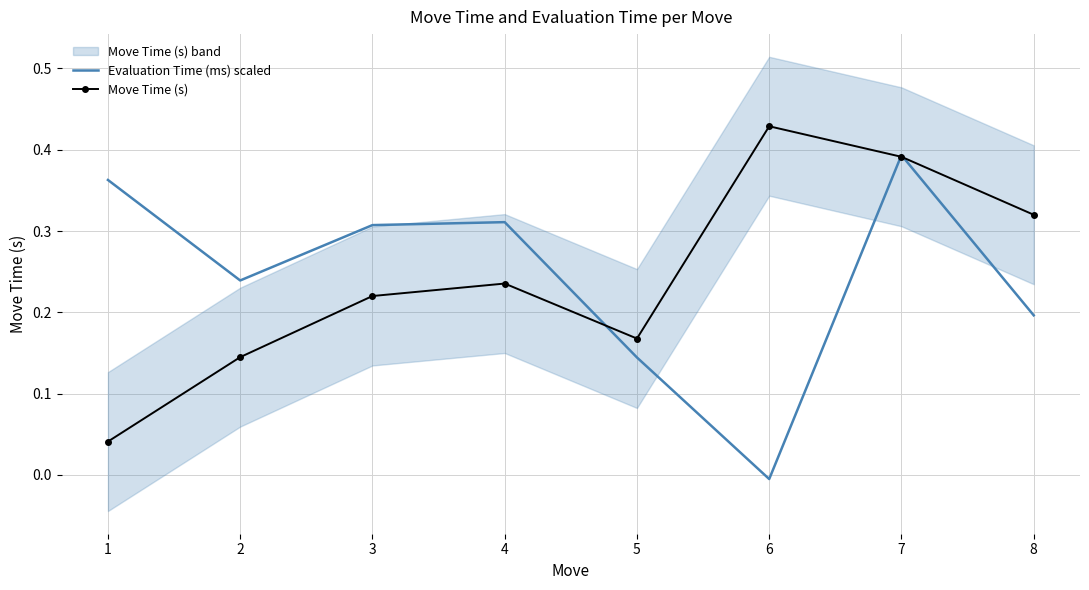

What is the value of the Move Time (s) point at the 7th from the left?

0.4